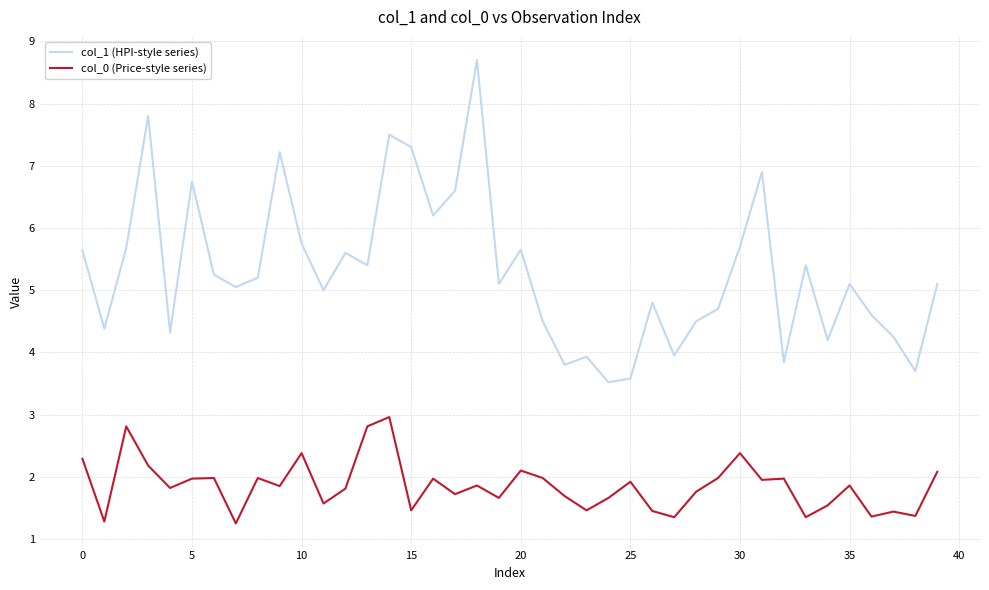

What is the sum of all col_1 (HPI-style series) values?

212.2